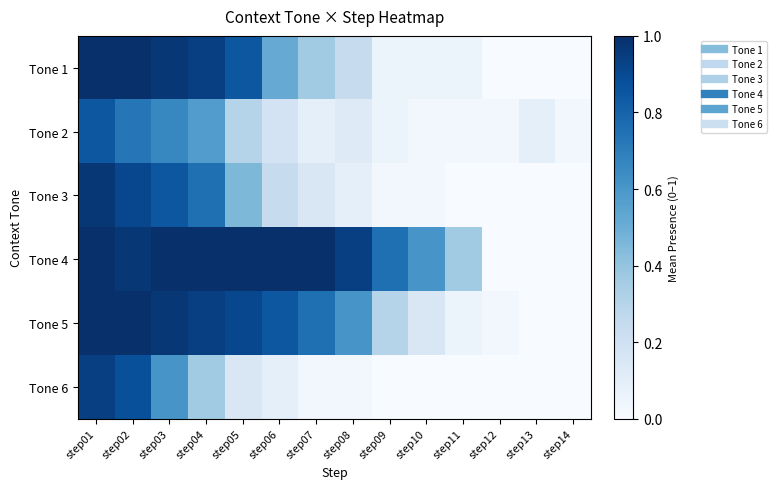

At which category is the sum across all series the highest?

step01